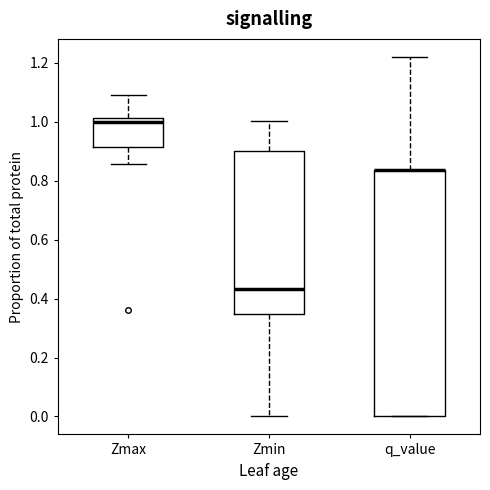

Where is the lower edge of the box for Zmax on the y-axis? The values are not printed on the chart, so give them approximately, as read against the axis.

0.92